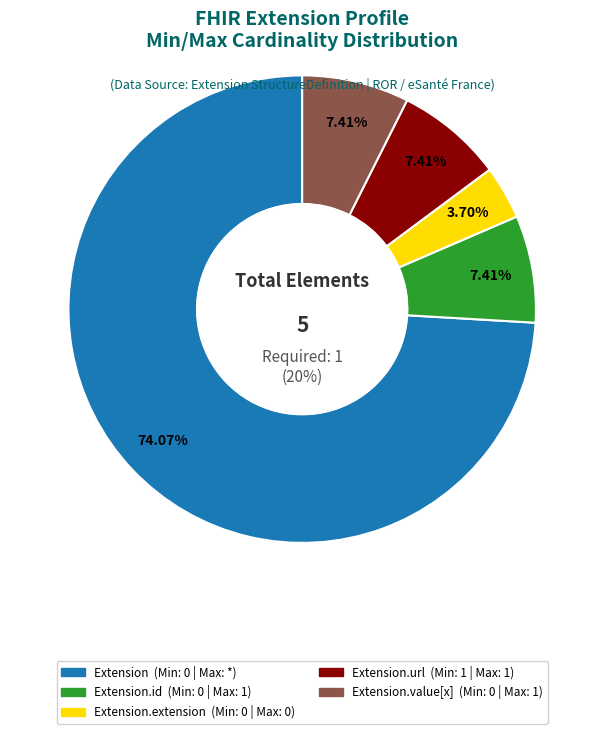

True or false: Extension.value[x] accounts for 10% of the total.

False